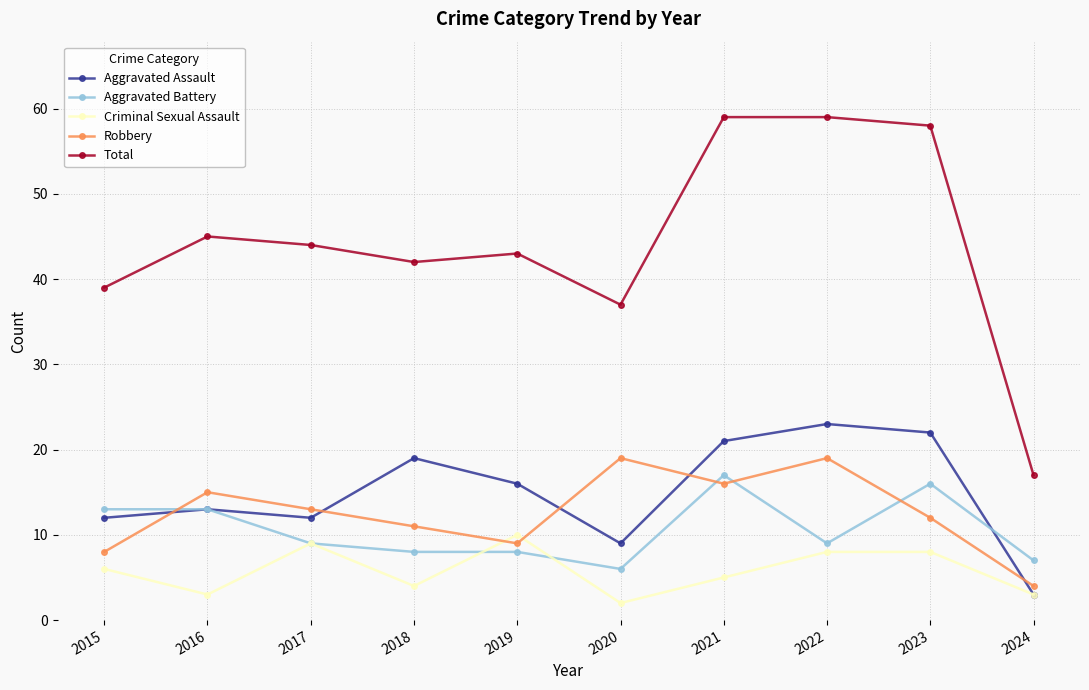

The Aggravated Battery series shows 20 at 2015. True or false?

False